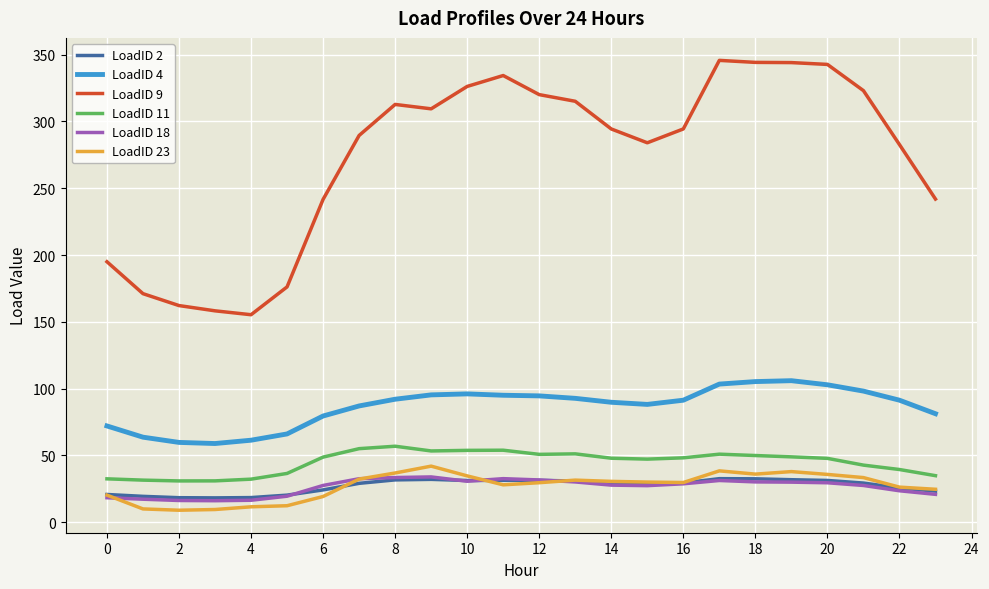

True or false: LoadID 9 and LoadID 18 intersect in this chart.

False